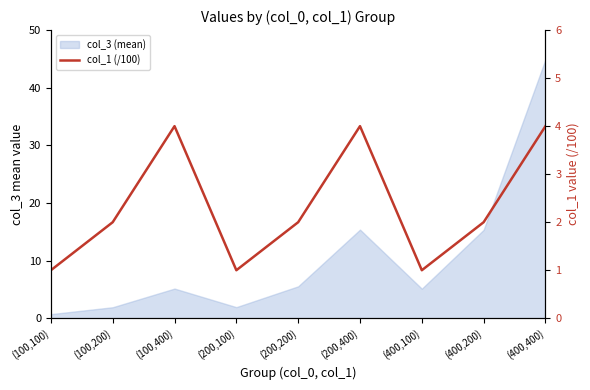

Reading right to left, extract all data points from this chart.

4	2	1	4	2	1	4	2	1